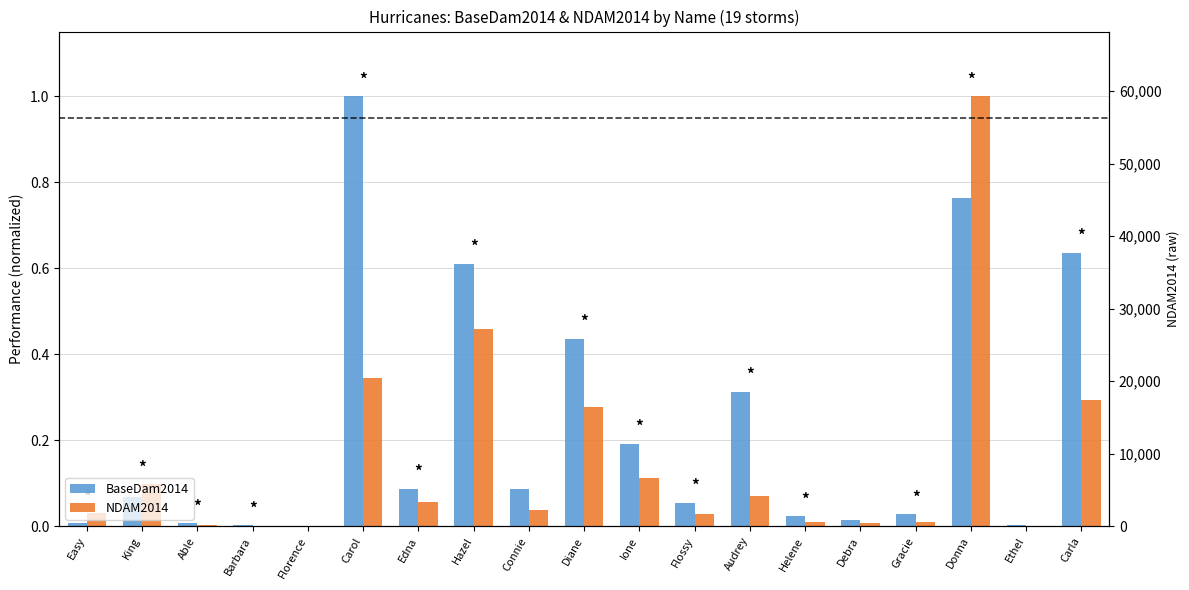

Is it true that BaseDam2014 equals 0.0 at Helene?

True